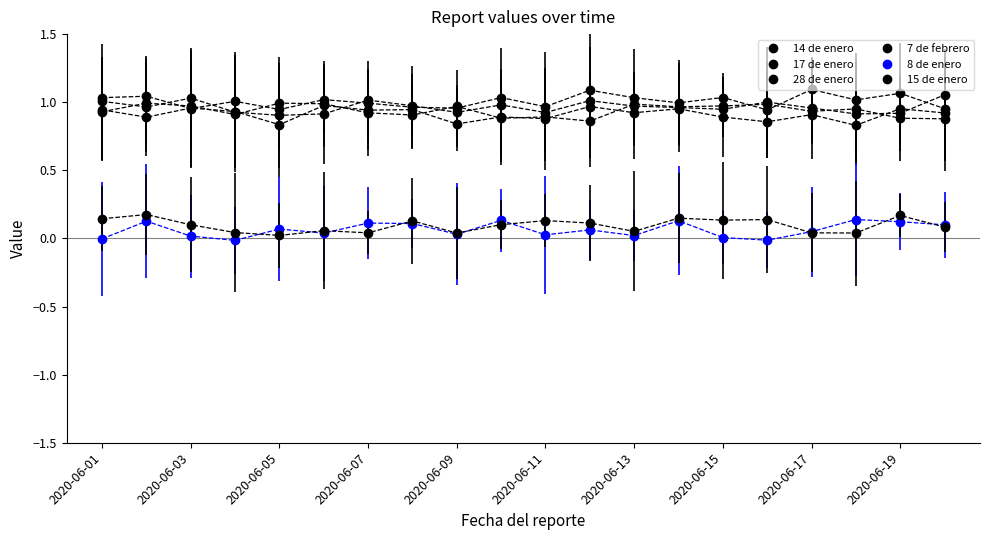

Where does the 7 de febrero series first go above 1?

2020-06-01